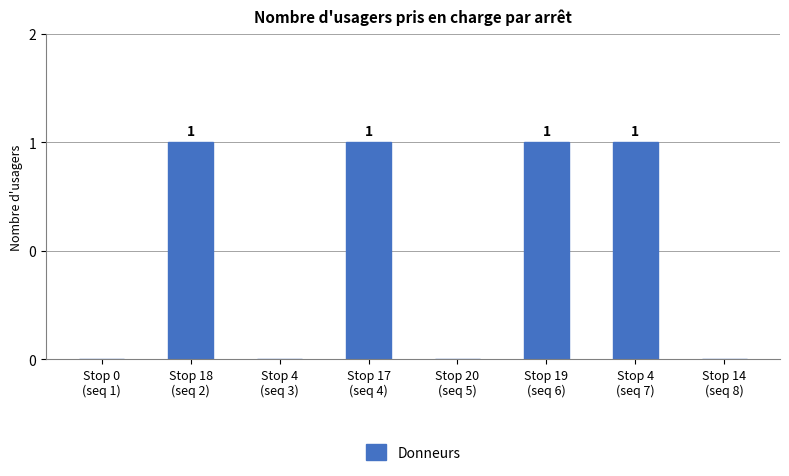

The value at Stop 20
(seq 5) is 0. True or false?

True